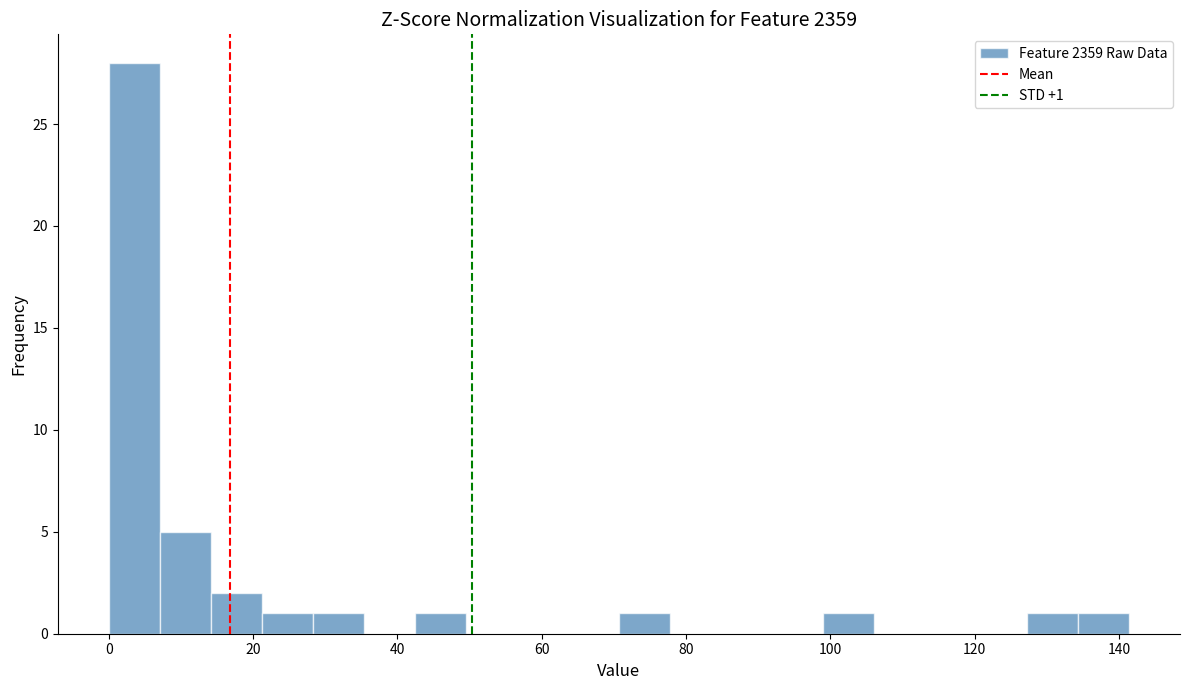

Read against the x-axis, roughly where is the centre of the tallest bar?

4